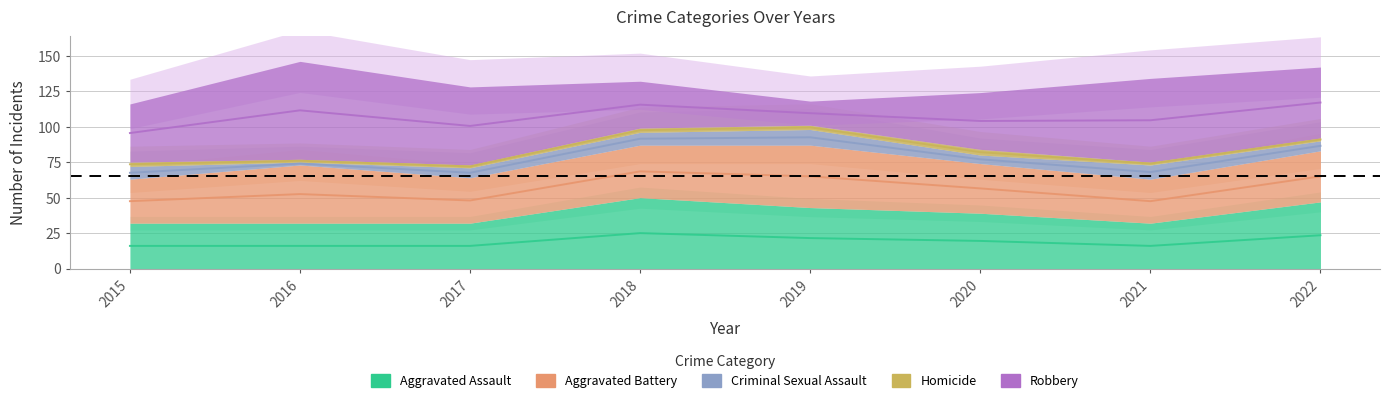

Where is Robbery nearest to the value 43?

2015